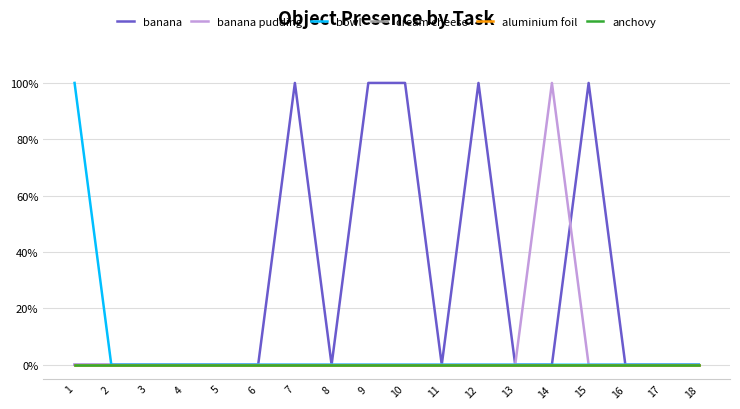

True or false: cream cheese has more than 0 points higher than both neighbors.

False